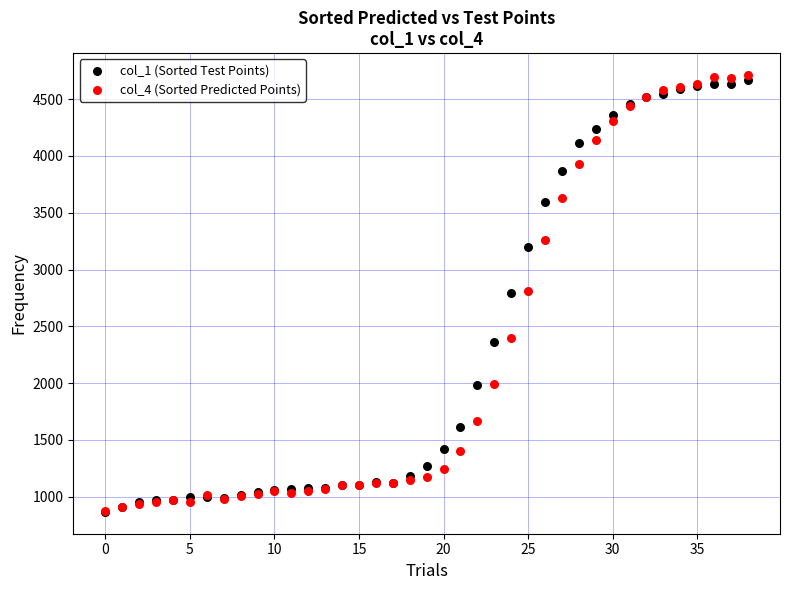

What are all the series names shown in the legend?

col_1 (Sorted Test Points), col_4 (Sorted Predicted Points)